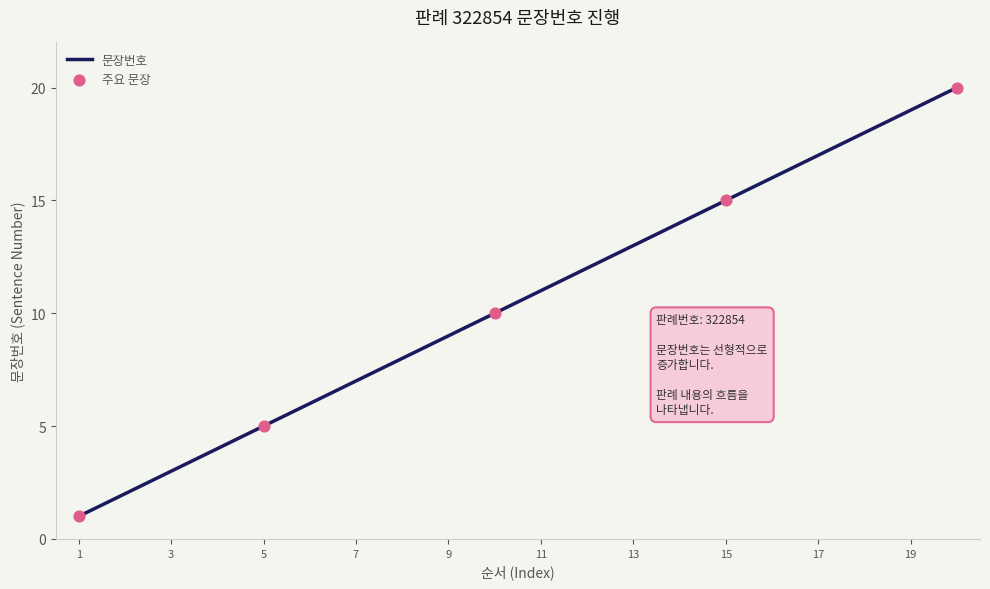

What is the difference between the maximum and minimum values?

19